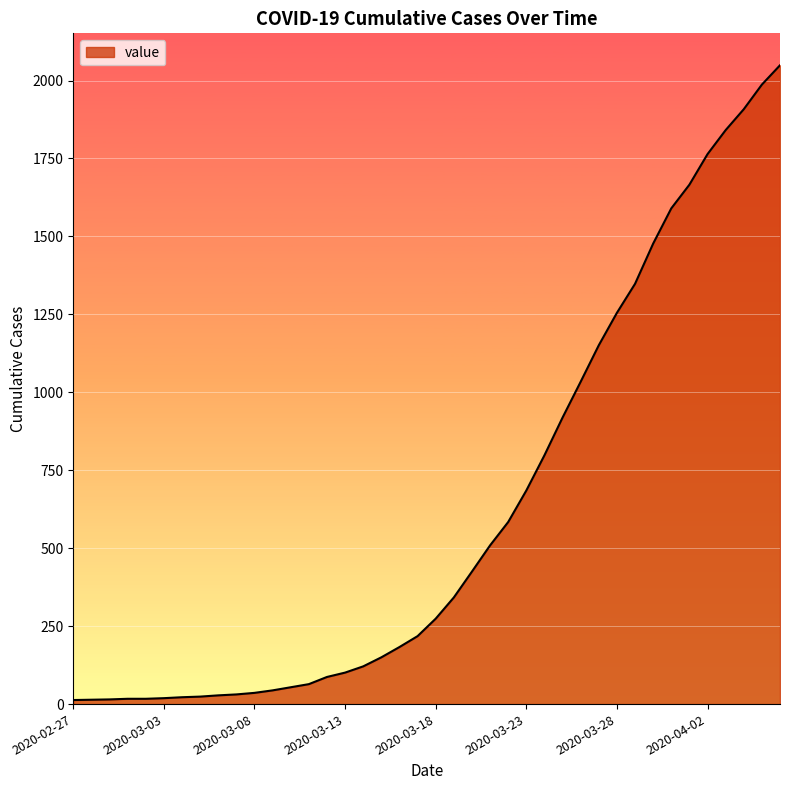

How many distinct data groups are displayed?

1